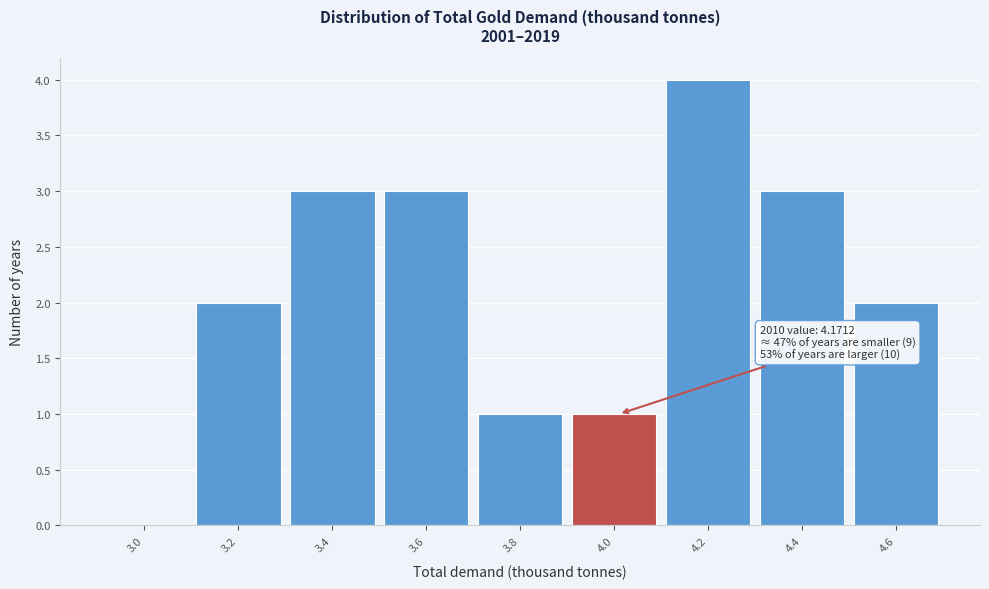

Reading left to right, transcribe all the data shown in this chart.

3.0=0	3.2=2	3.4=3	3.6=3	3.8=1	4.0=1	4.2=4	4.4=3	4.6=2